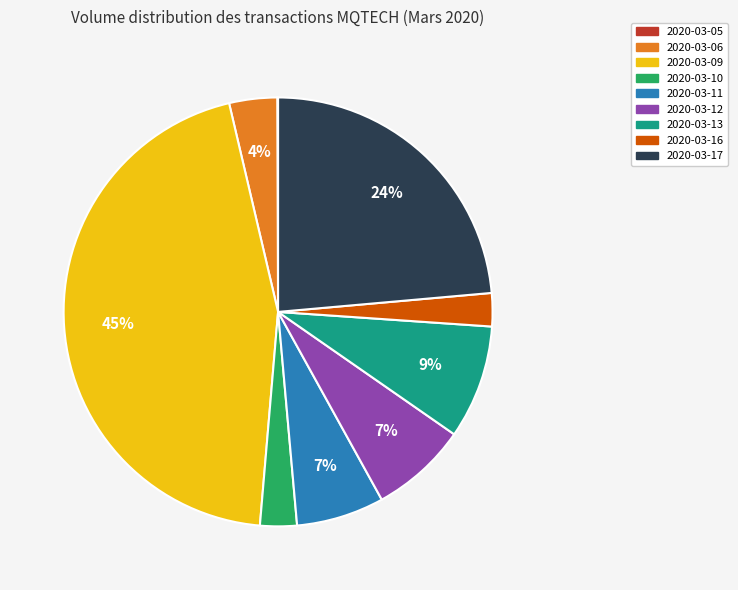

Is there a majority slice in this chart?

No